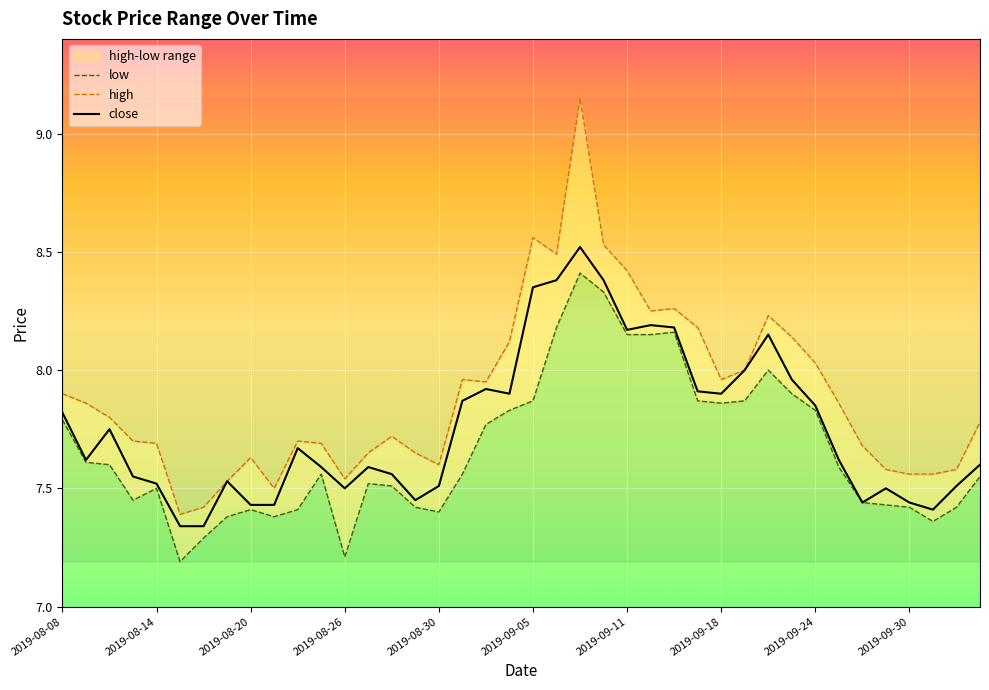

Reading left to right, list all the values displayed in this chart.

close: 7.8	7.6	7.8	7.5	7.5	7.3	7.3	7.5	7.4	7.4	7.7	7.6	7.5	7.6	7.6	7.5	7.5	7.9	7.9	7.9	8.3	8.4	8.5	8.4	8.2	8.2	8.2	7.9	7.9	8.0	8.2	8.0	7.8	7.6	7.4	7.5	7.4	7.4	7.5	7.6
high: 7.9	7.9	7.8	7.7	7.7	7.4	7.4	7.5	7.6	7.5	7.7	7.7	7.5	7.7	7.7	7.7	7.6	8.0	8.0	8.1	8.6	8.5	9.2	8.5	8.4	8.2	8.3	8.2	8.0	8.0	8.2	8.1	8.0	7.9	7.7	7.6	7.6	7.6	7.6	7.8
low: 7.8	7.6	7.6	7.5	7.5	7.2	7.3	7.4	7.4	7.4	7.4	7.6	7.2	7.5	7.5	7.4	7.4	7.6	7.8	7.8	7.9	8.2	8.4	8.3	8.2	8.2	8.2	7.9	7.9	7.9	8.0	7.9	7.8	7.6	7.4	7.4	7.4	7.4	7.4	7.5